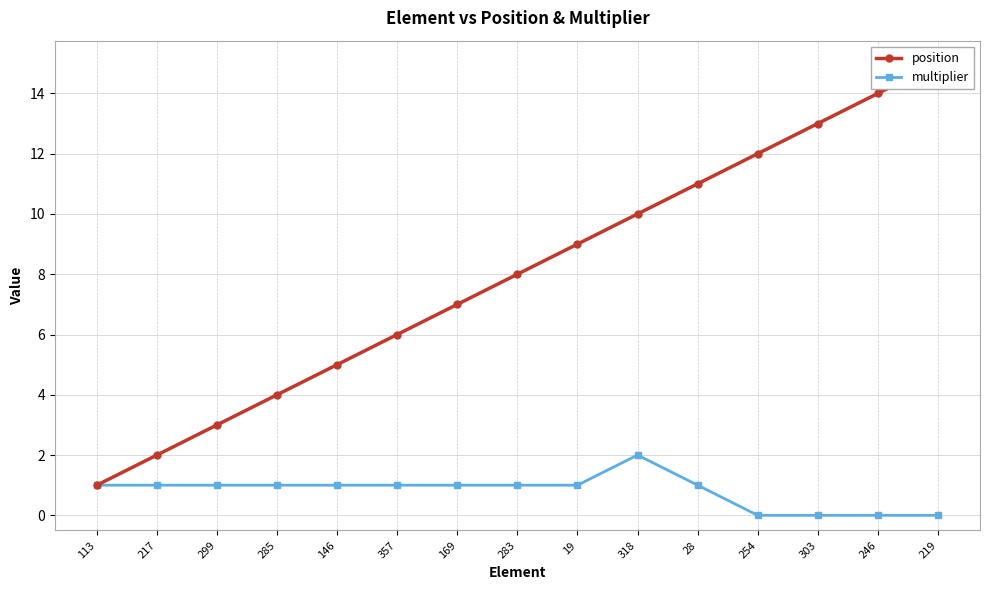

Where is multiplier nearest to the value 1?

113